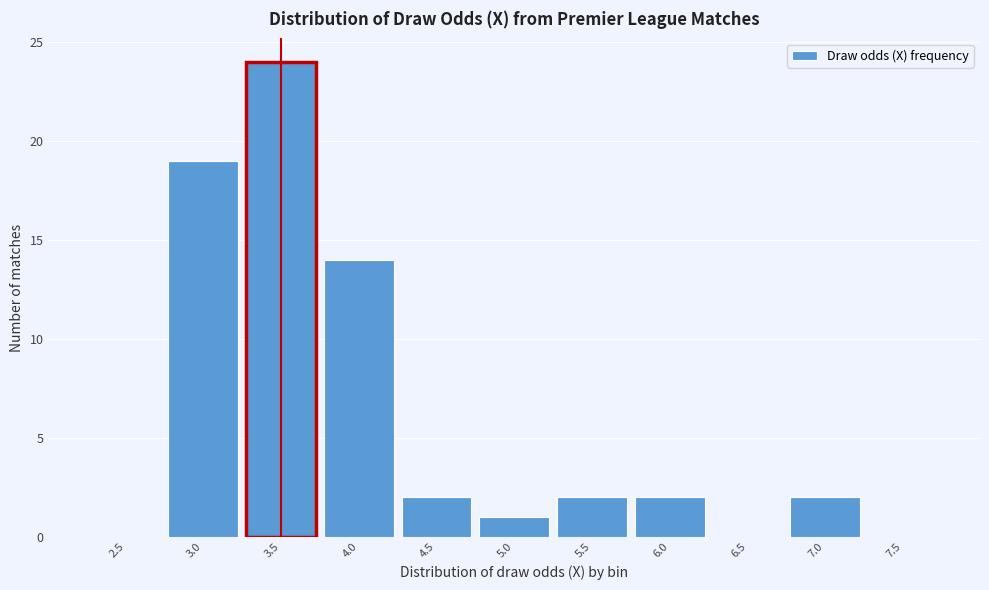

Reading left to right, extract all data points from this chart.

2.5=0	3.0=19	3.5=24	4.0=14	4.5=2	5.0=1	5.5=2	6.0=2	6.5=0	7.0=2	7.5=0